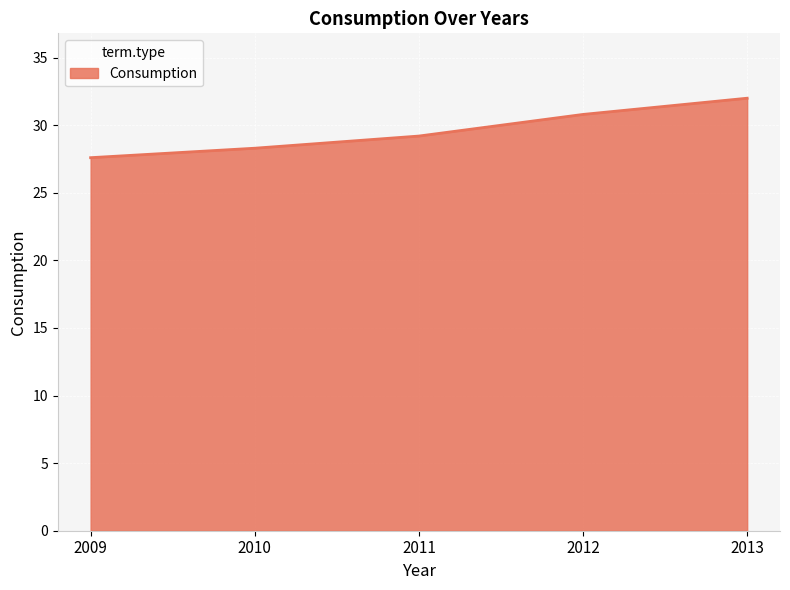

Between 2010 and 2009, which is larger?

2010